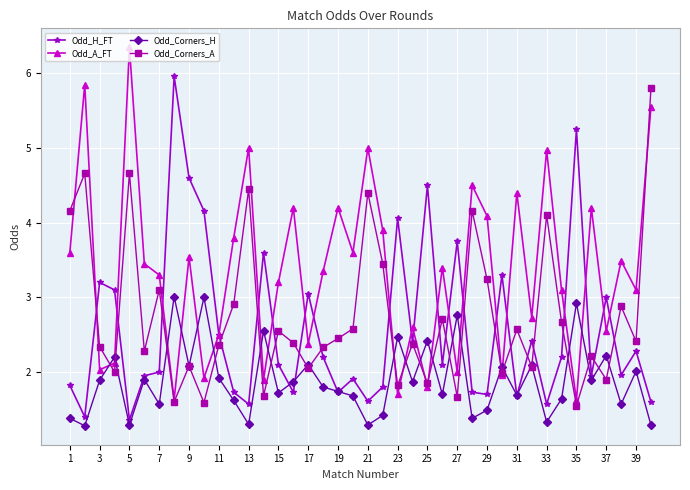

What is the value of the Odd_A_FT point at the 33rd from the left?

5.0